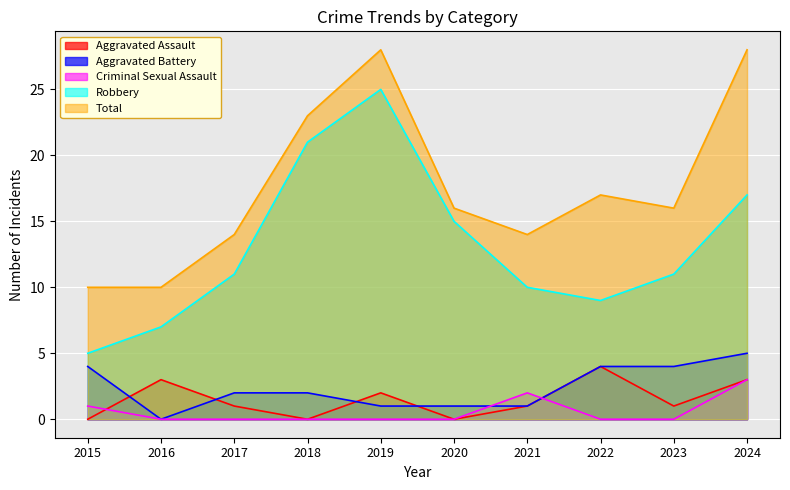

True or false: Total and Criminal Sexual Assault intersect in this chart.

False